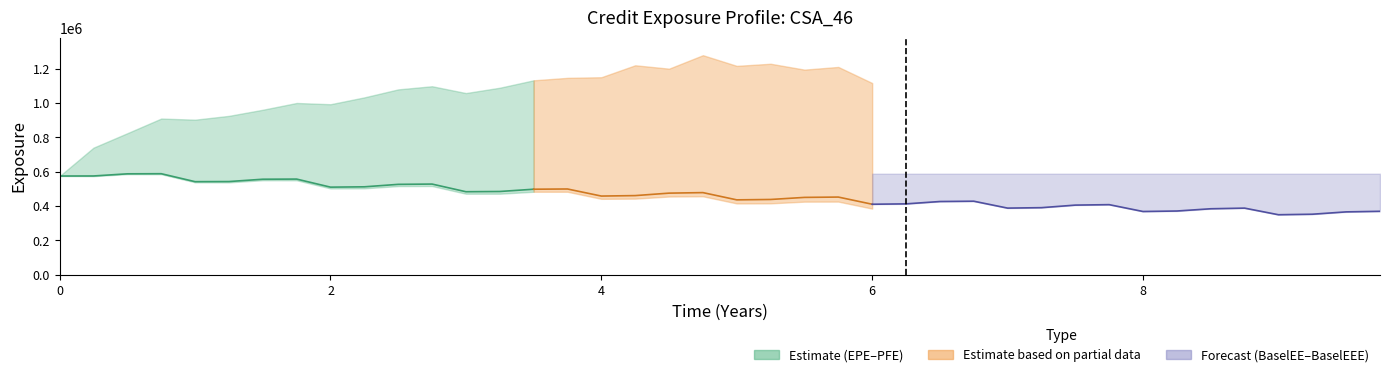

What is the sum of the BaselEEE values at 32 and 26?

1176950